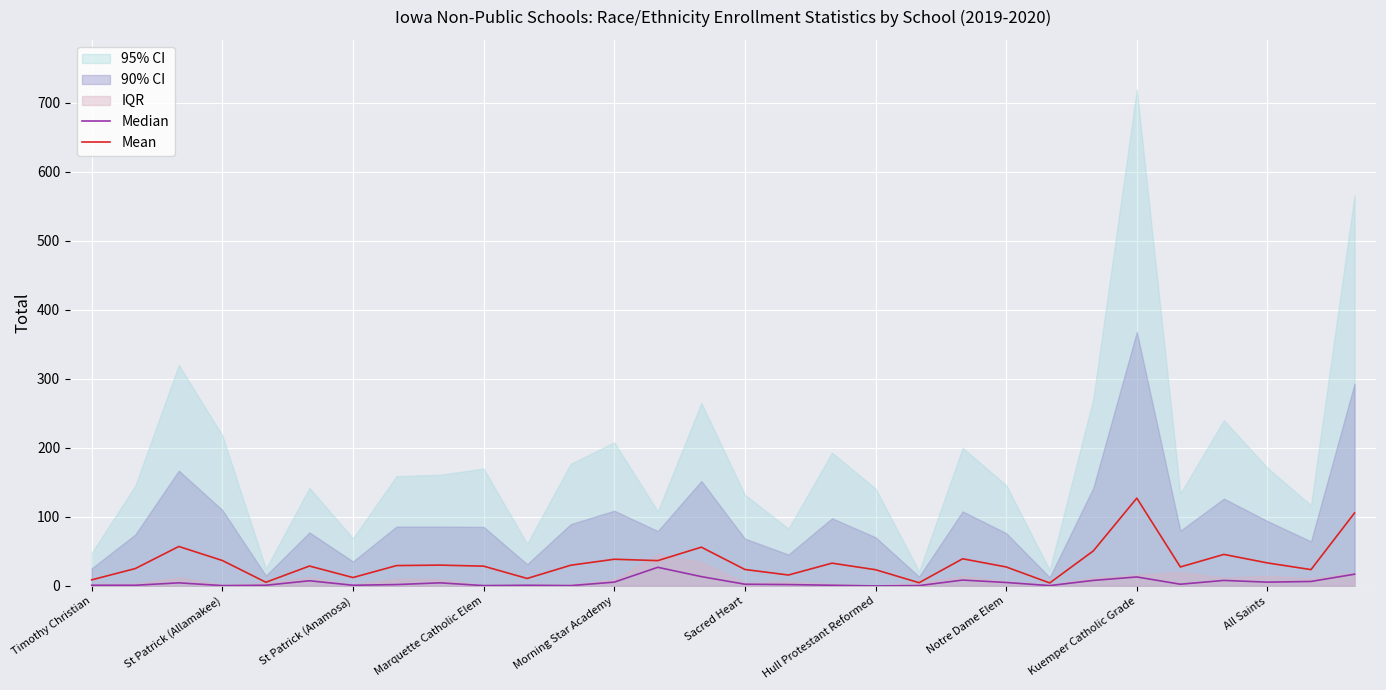

Count the number of categories in the chart.

30